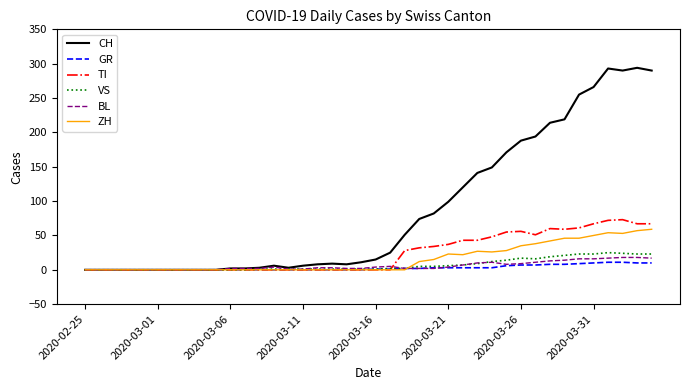

What is the maximum value for GR?

11